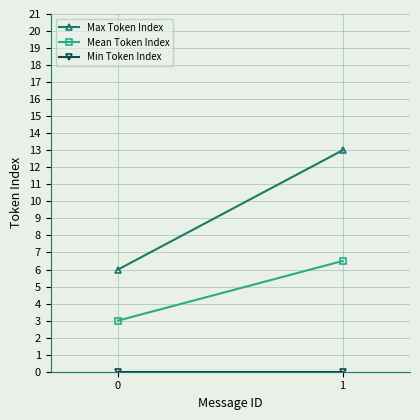

Is it true that Mean Token Index equals 3.0 at 0?

True